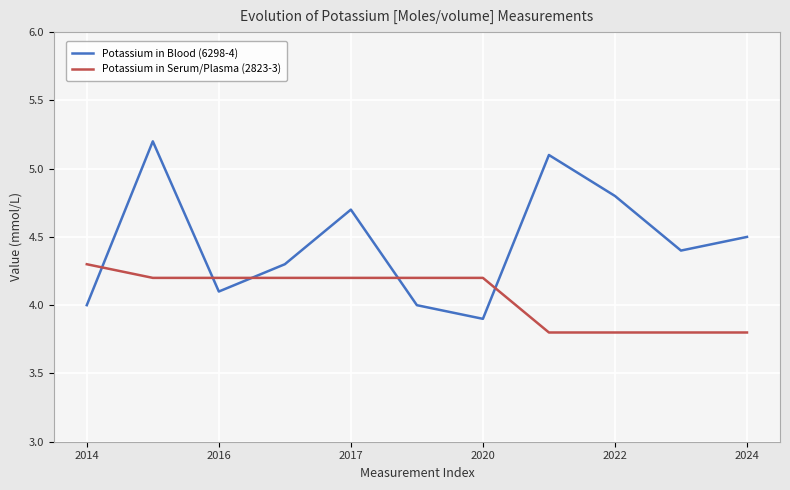

Which series has the largest total across all categories?

Potassium in Blood (6298-4)